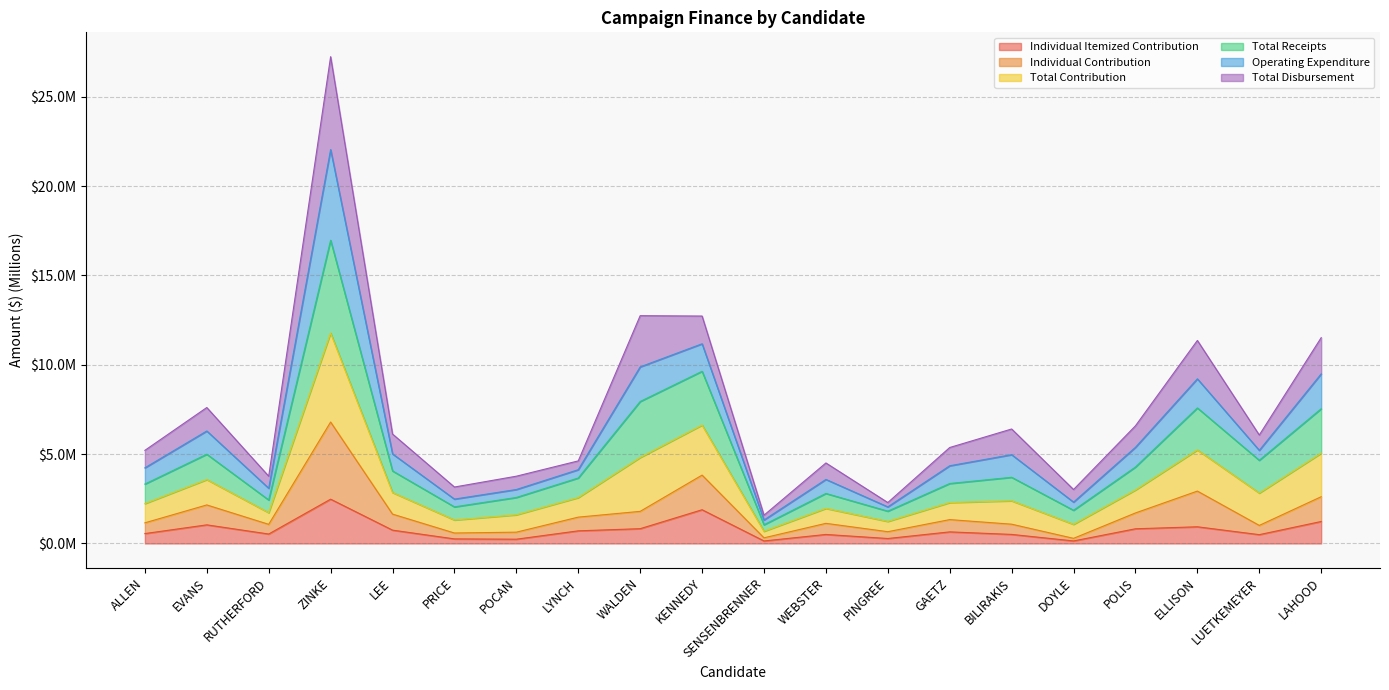

Where is the first local maximum for Individual Itemized Contribution?

EVANS